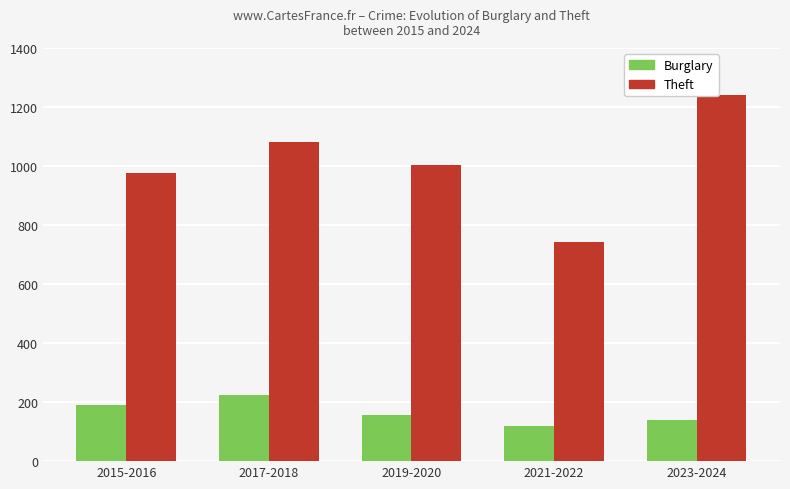

Is the value of Burglary at 2019-2020 greater than the value of Theft at 2019-2020?

No